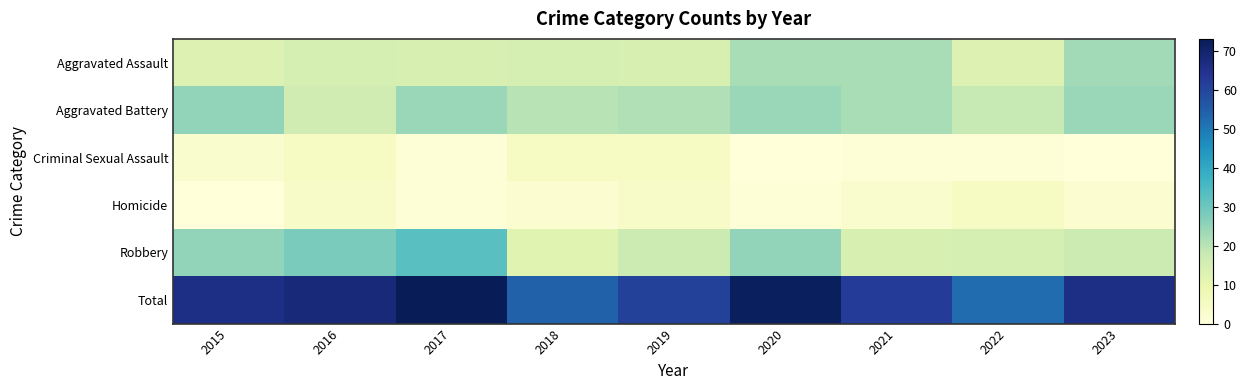

Which series has the largest total across all categories?

Total